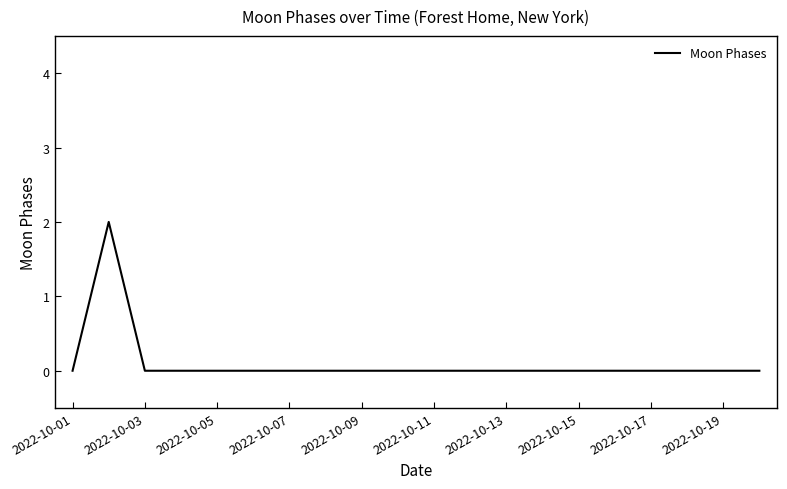

How many lines are shown in the chart?

1